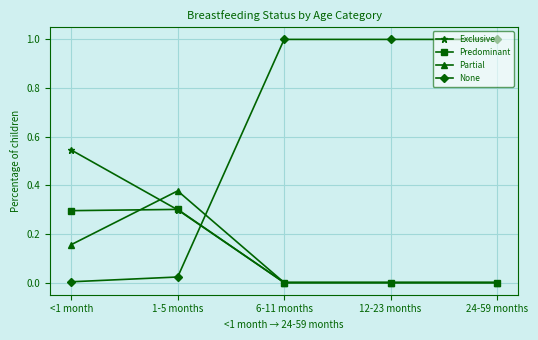

How many distinct data groups are displayed?

4